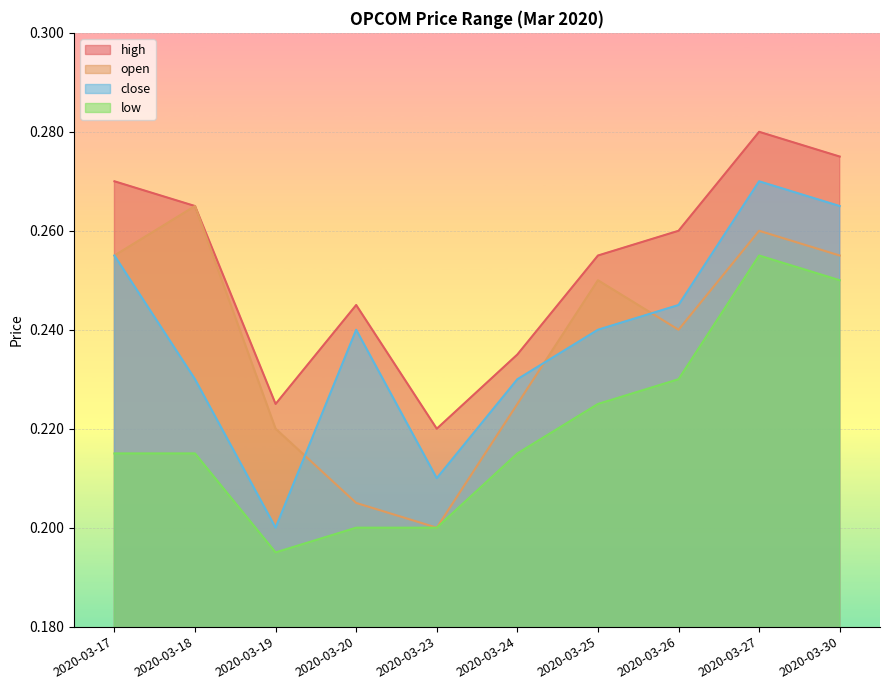

True or false: close has a value of 0.2 at 2020-03-25.

True